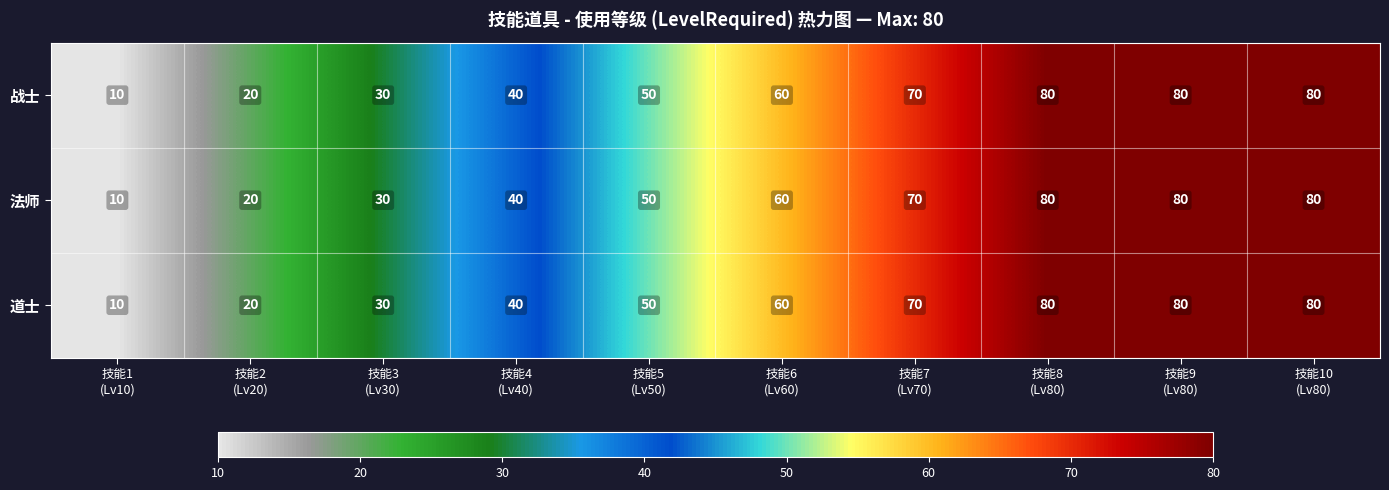

At how many categories does at least one series exceed 61?

4